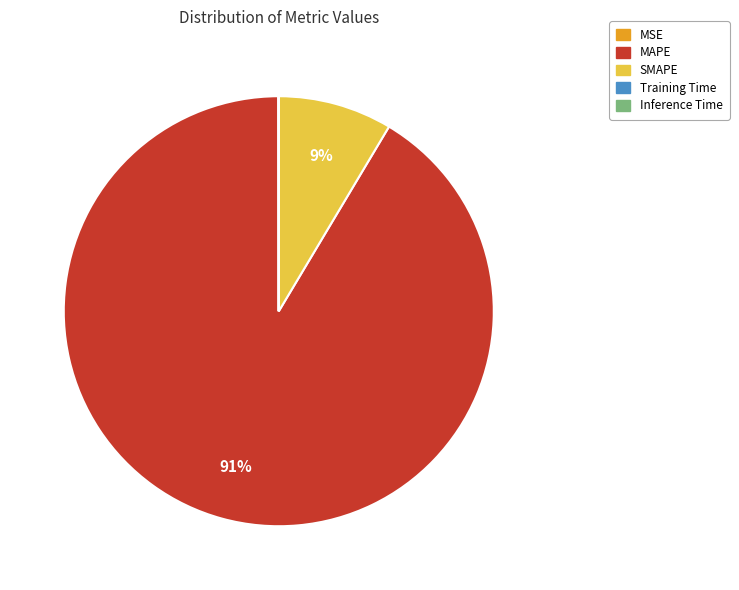

What is the majority slice?

MAPE